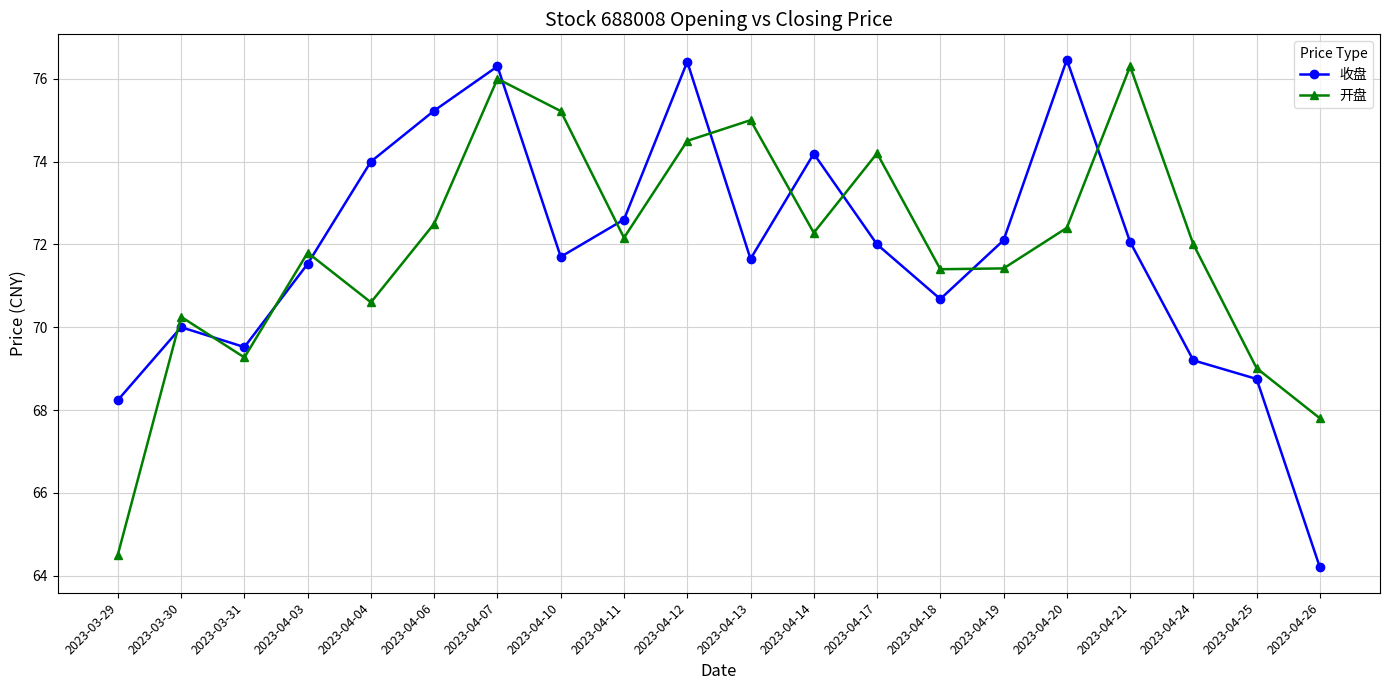

Which series ends up on top after the final intersection of 开盘 and 收盘?

开盘